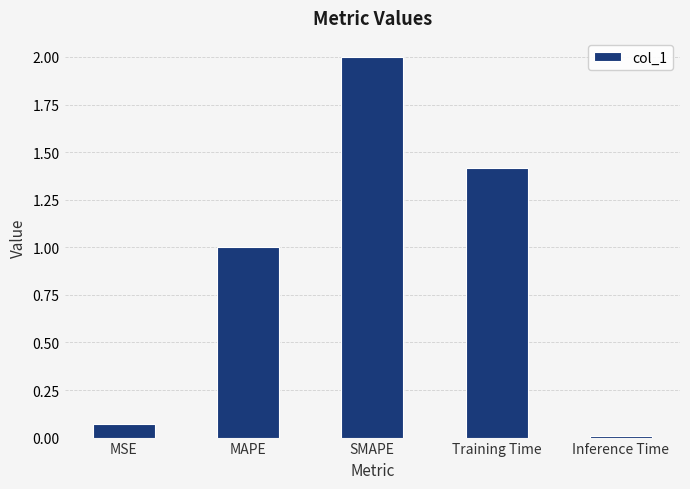

True or false: the data shows 2.0 at SMAPE.

True